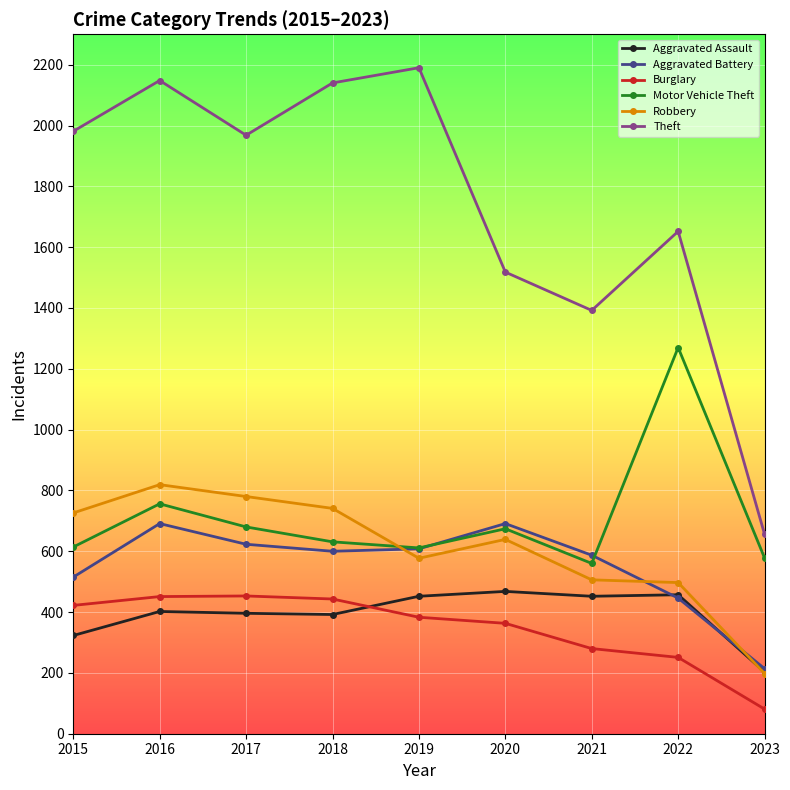

At how many categories does at least one series exceed 128?

9